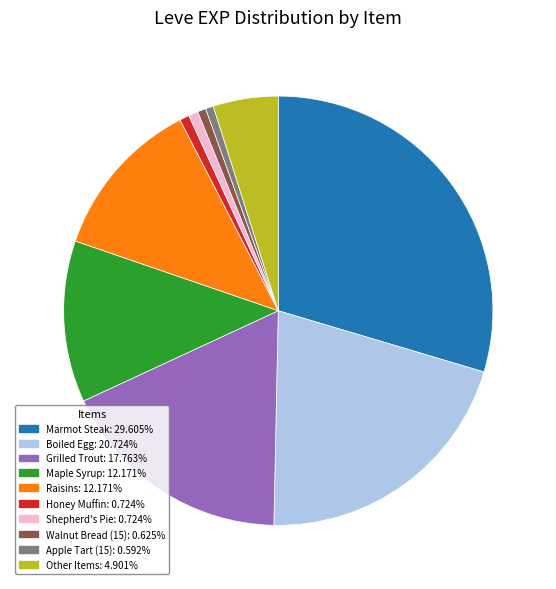

How many segments does this pie chart have?

10